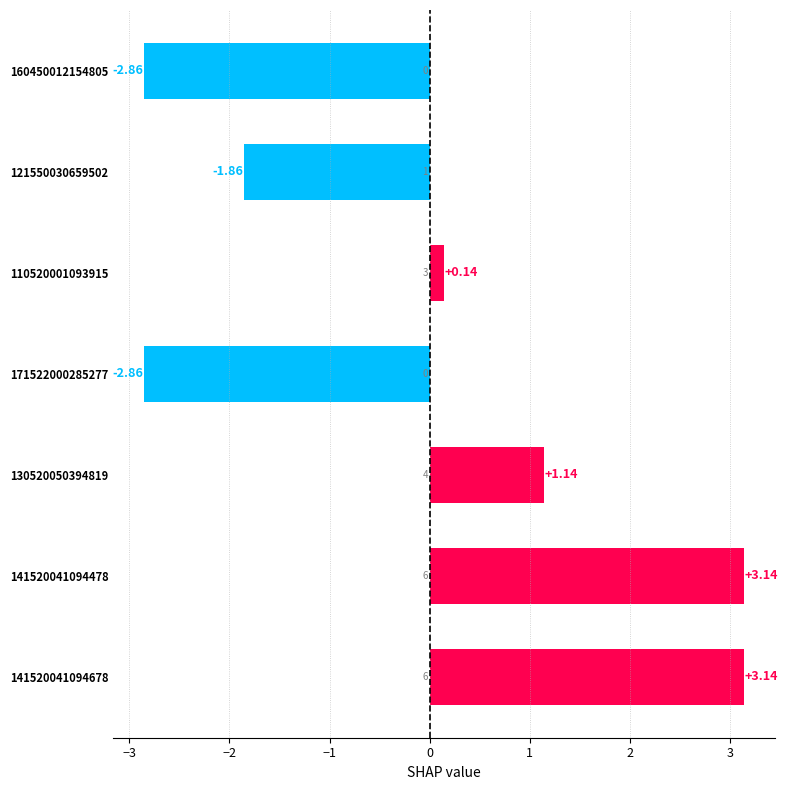

What is the difference between the maximum and second lowest values?

6.0